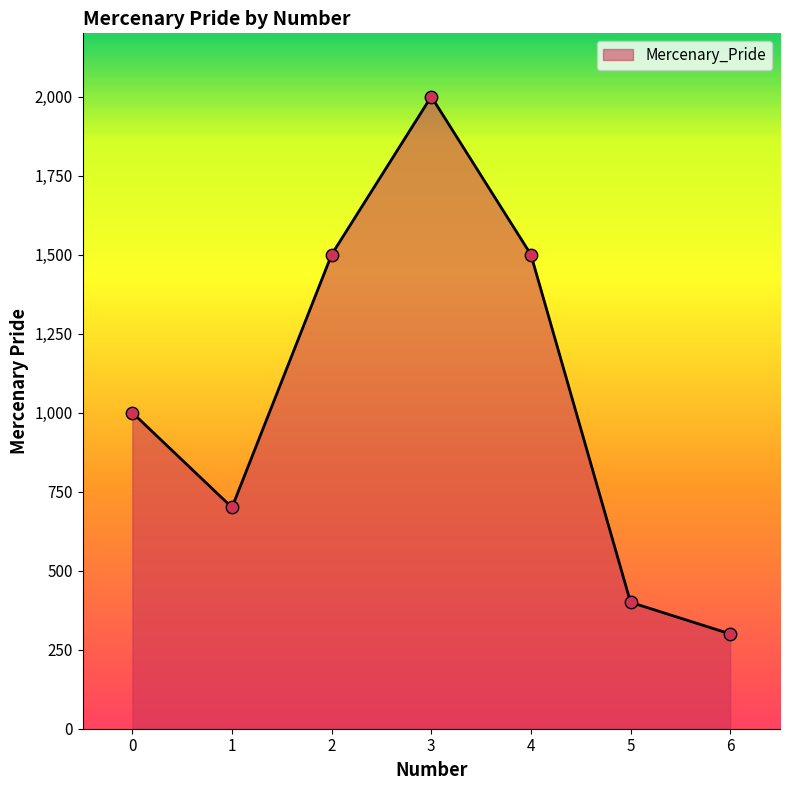

What is the change in value from 3 to 5?

-1600